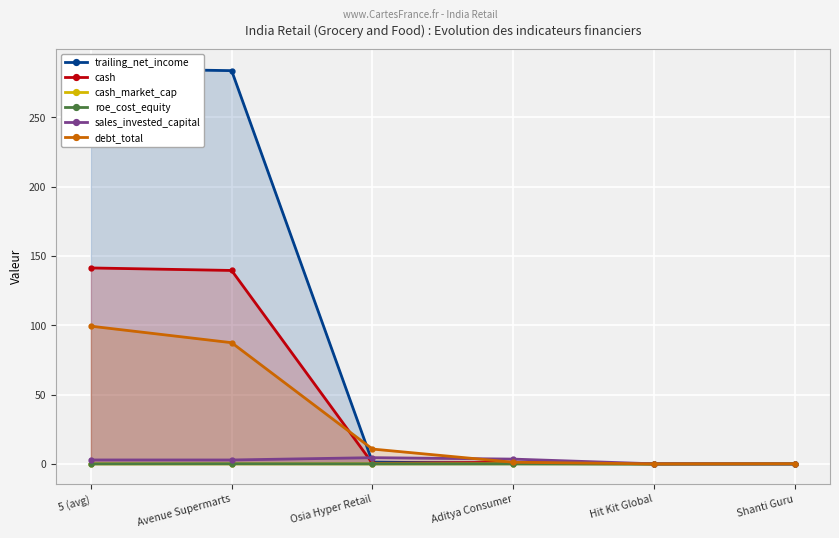

Reading right to left, extract all data points from this chart.

trailing_net_income: Shanti Guru=-0.0	Hit Kit Global=0.0	Aditya Consumer=0.3	Osia Hyper Retail=1.3	Avenue Supermarts=283.6	5 (avg)=285.2
cash: Shanti Guru=0.2	Hit Kit Global=0.0	Aditya Consumer=1.1	Osia Hyper Retail=0.4	Avenue Supermarts=139.5	5 (avg)=141.3
cash_market_cap: Shanti Guru=0.2	Hit Kit Global=0.0	Aditya Consumer=0.1	Osia Hyper Retail=0.0	Avenue Supermarts=0.0	5 (avg)=0.0
roe_cost_equity: Shanti Guru=-0.1	Hit Kit Global=-0.1	Aditya Consumer=0.0	Osia Hyper Retail=0.0	Avenue Supermarts=0.1	5 (avg)=0.0
sales_invested_capital: Shanti Guru=0.0	Hit Kit Global=0.0	Aditya Consumer=3.5	Osia Hyper Retail=4.5	Avenue Supermarts=2.8	5 (avg)=2.8
debt_total: Shanti Guru=0.0	Hit Kit Global=0.0	Aditya Consumer=1.2	Osia Hyper Retail=10.7	Avenue Supermarts=87.4	5 (avg)=99.3